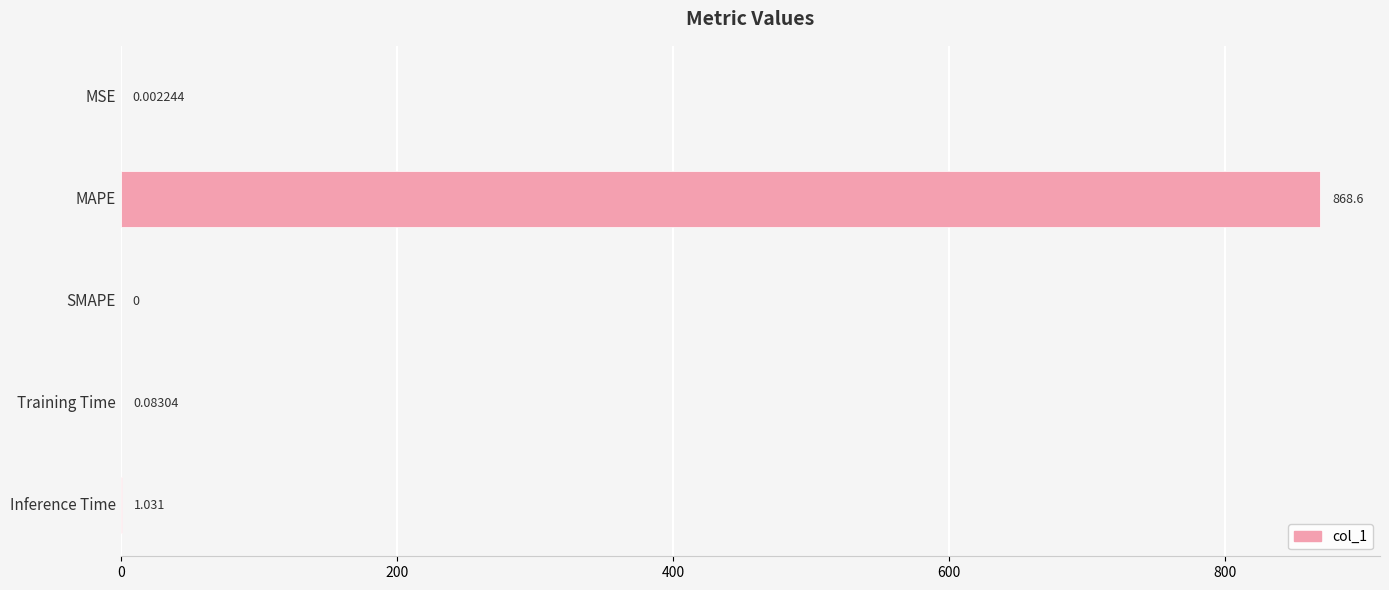

What is the sum of all values?

869.7